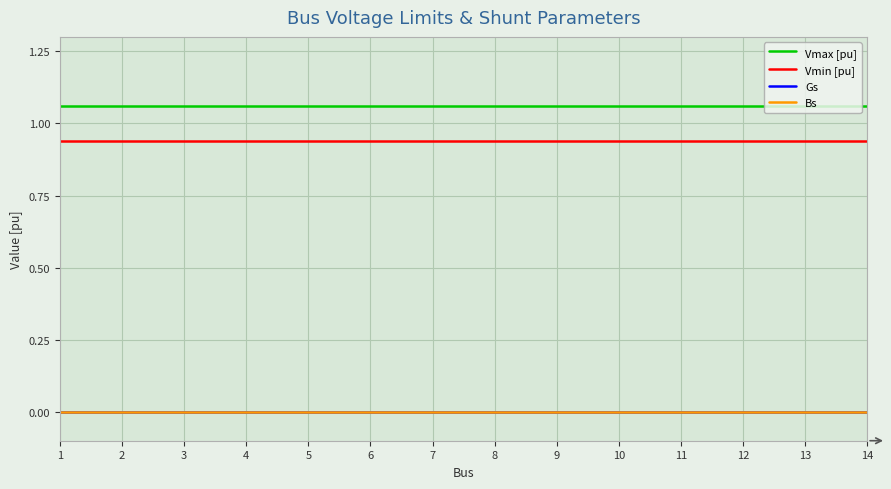

Rank the series by their maximum value, from highest to lowest.

Vmax [pu], Vmin [pu], Gs, Bs